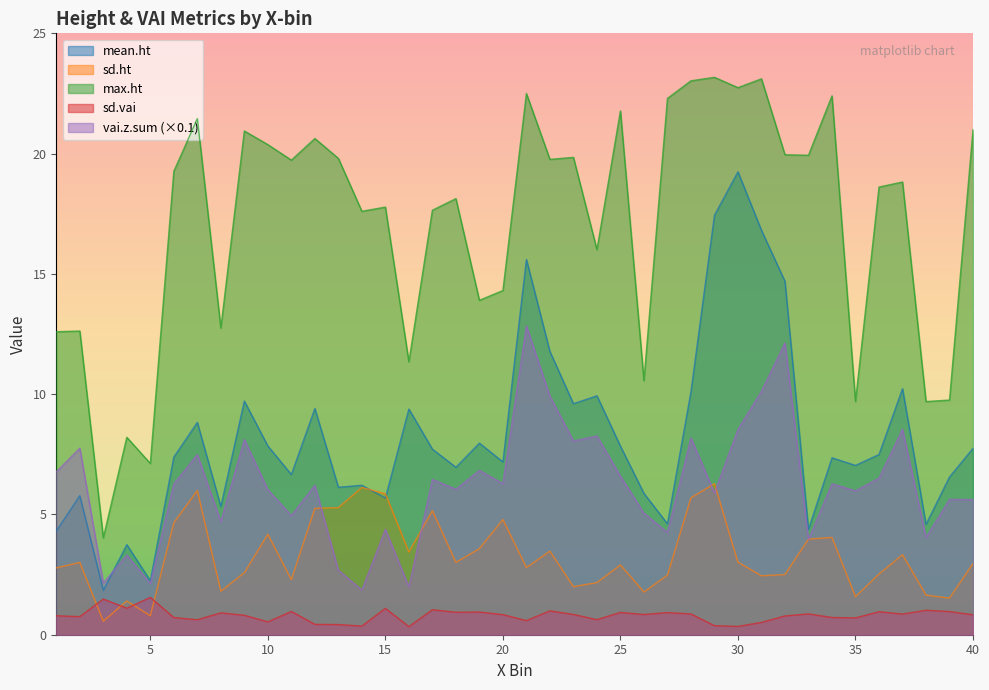

How many values in the sd.ht series are below 3?

20